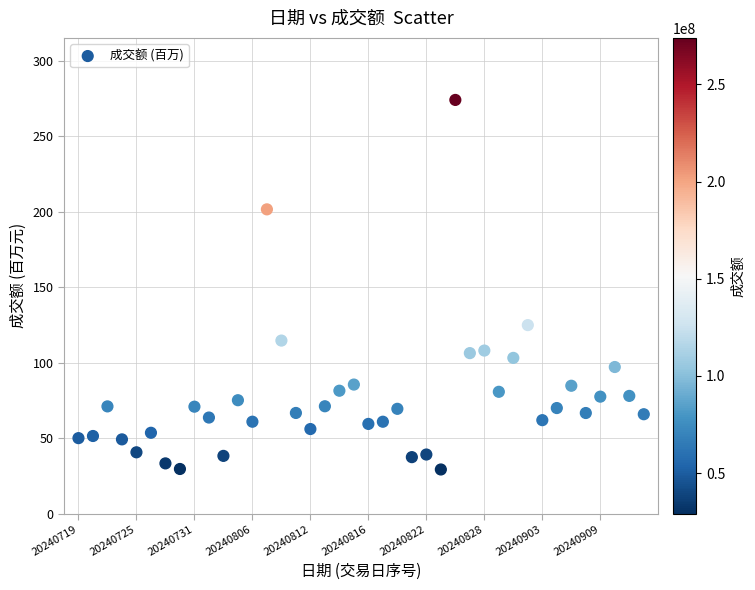

What is the range of Y values (max minus min)?

244.7